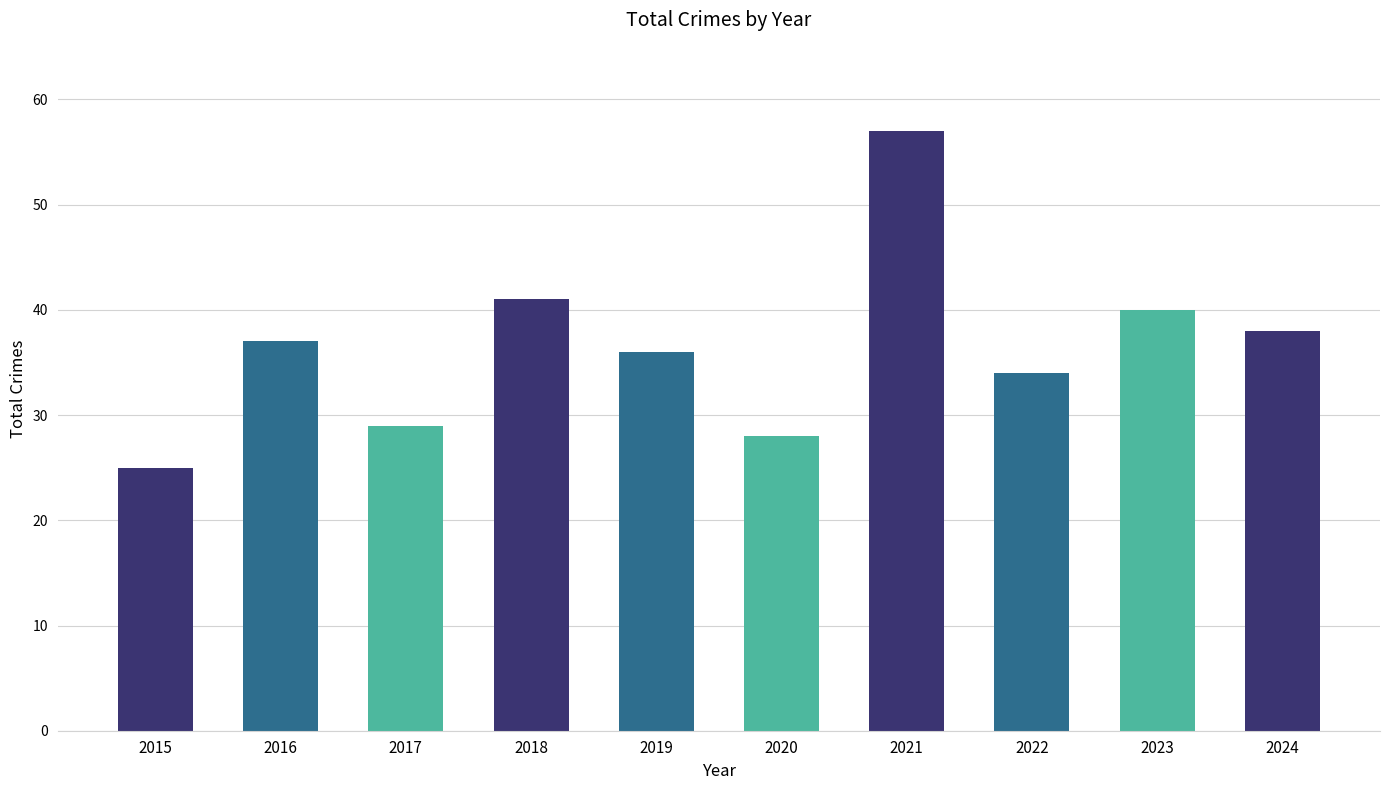

Reading left to right, transcribe all the data shown in this chart.

2015=25	2016=37	2017=29	2018=41	2019=36	2020=28	2021=57	2022=34	2023=40	2024=38